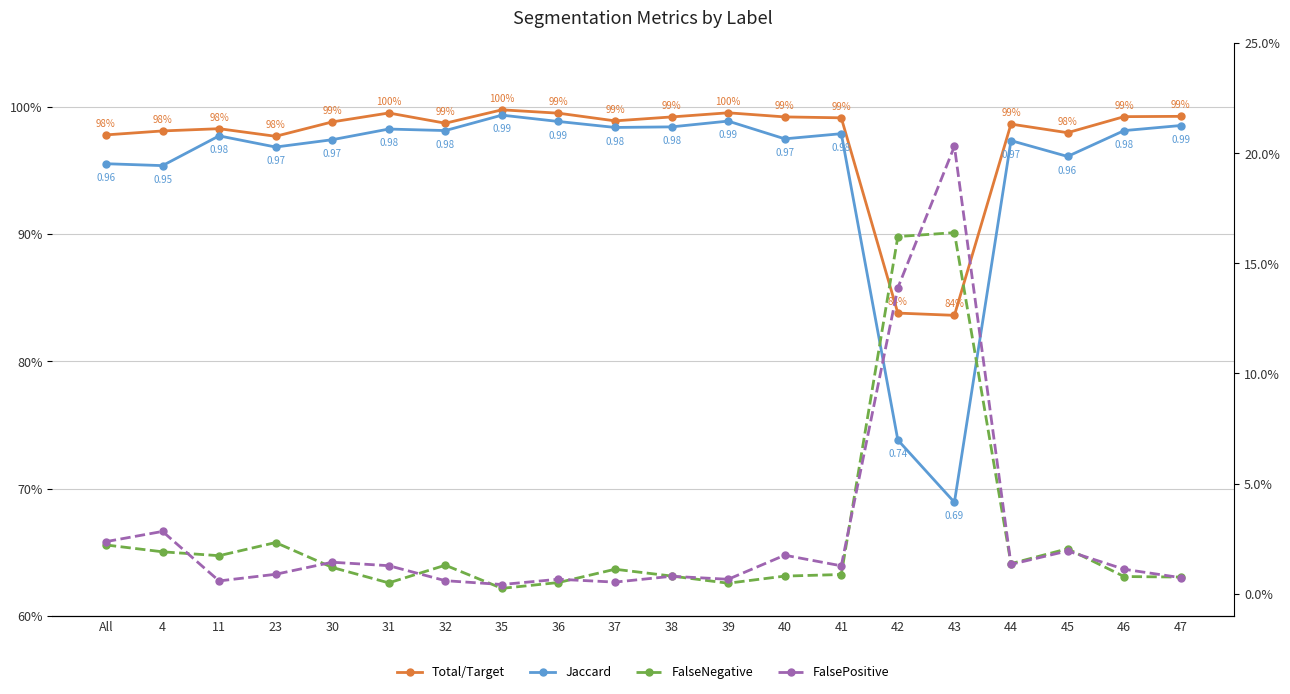

Rank the series by their maximum value, from lowest to highest.

FalseNegative, FalsePositive, Jaccard, Total/Target